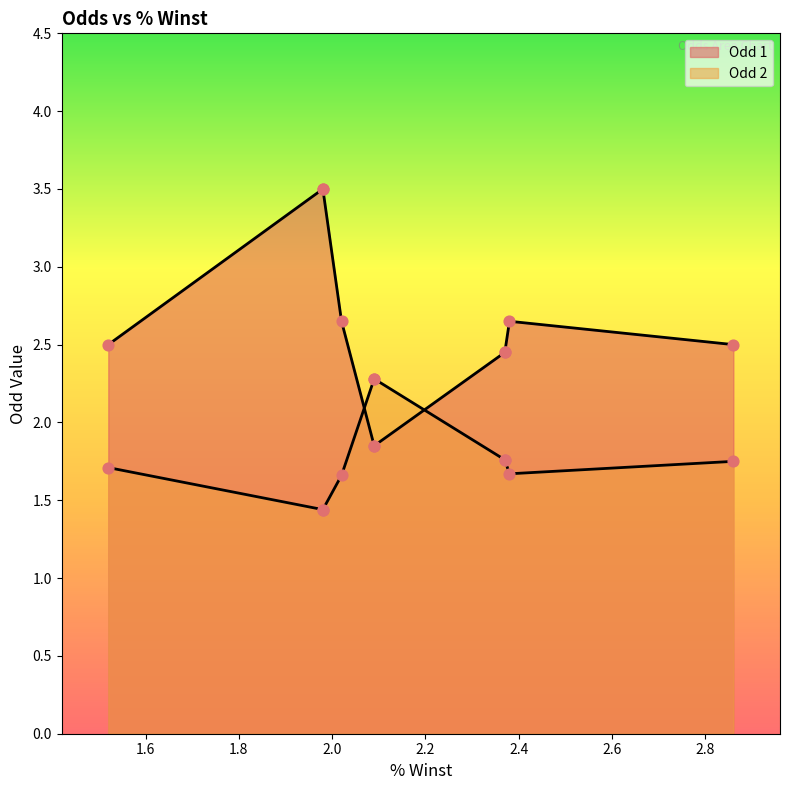

Which series reaches the minimum Y coordinate?

Odd 2